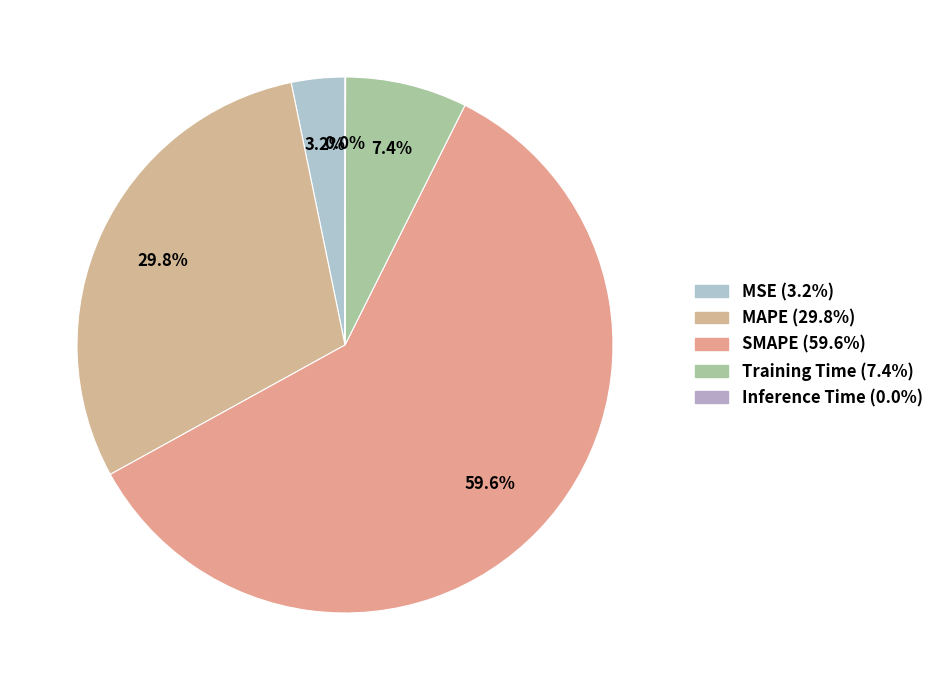

What is the largest slice in the pie chart?

SMAPE